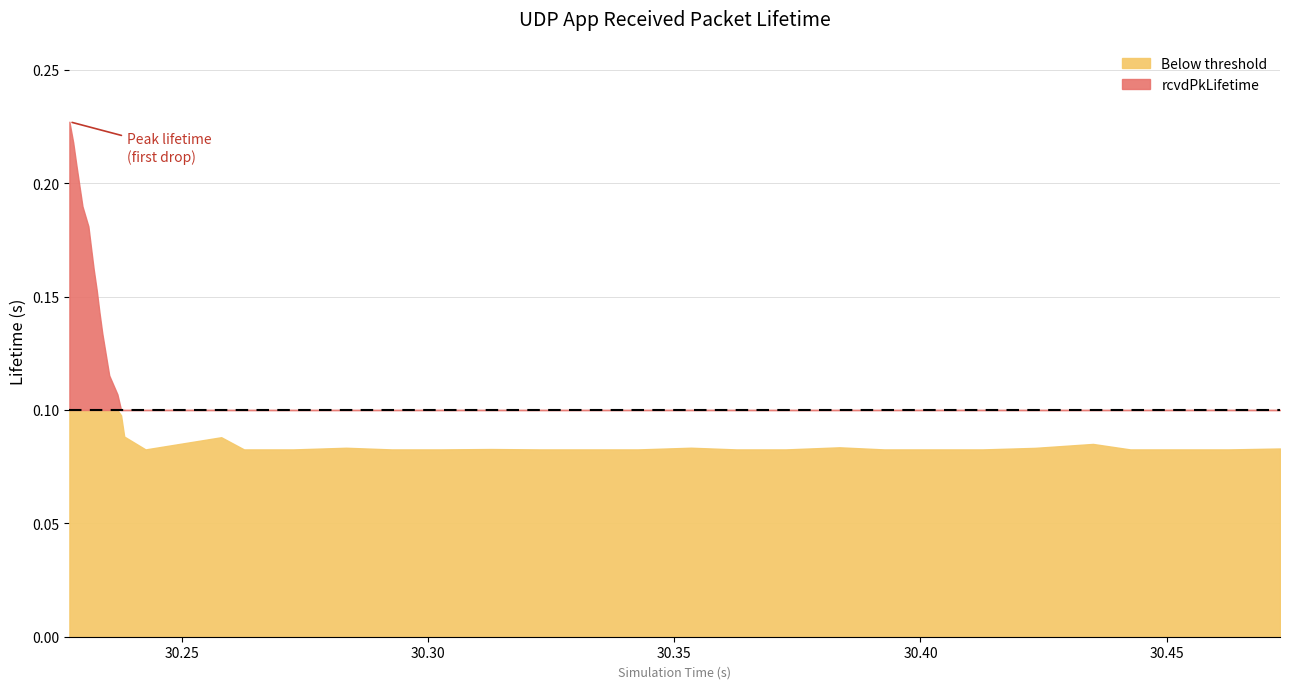

Reading left to right, transcribe all the data shown in this chart.

0.2	0.2	0.2	0.2	0.2	0.2	0.2	0.2	0.2	0.1	0.1	0.1	0.1	0.1	0.1	0.1	0.1	0.1	0.1	0.1	0.1	0.1	0.1	0.1	0.1	0.1	0.1	0.1	0.1	0.1	0.1	0.1	0.1	0.1	0.1	0.1	0.1	0.1	0.1	0.1